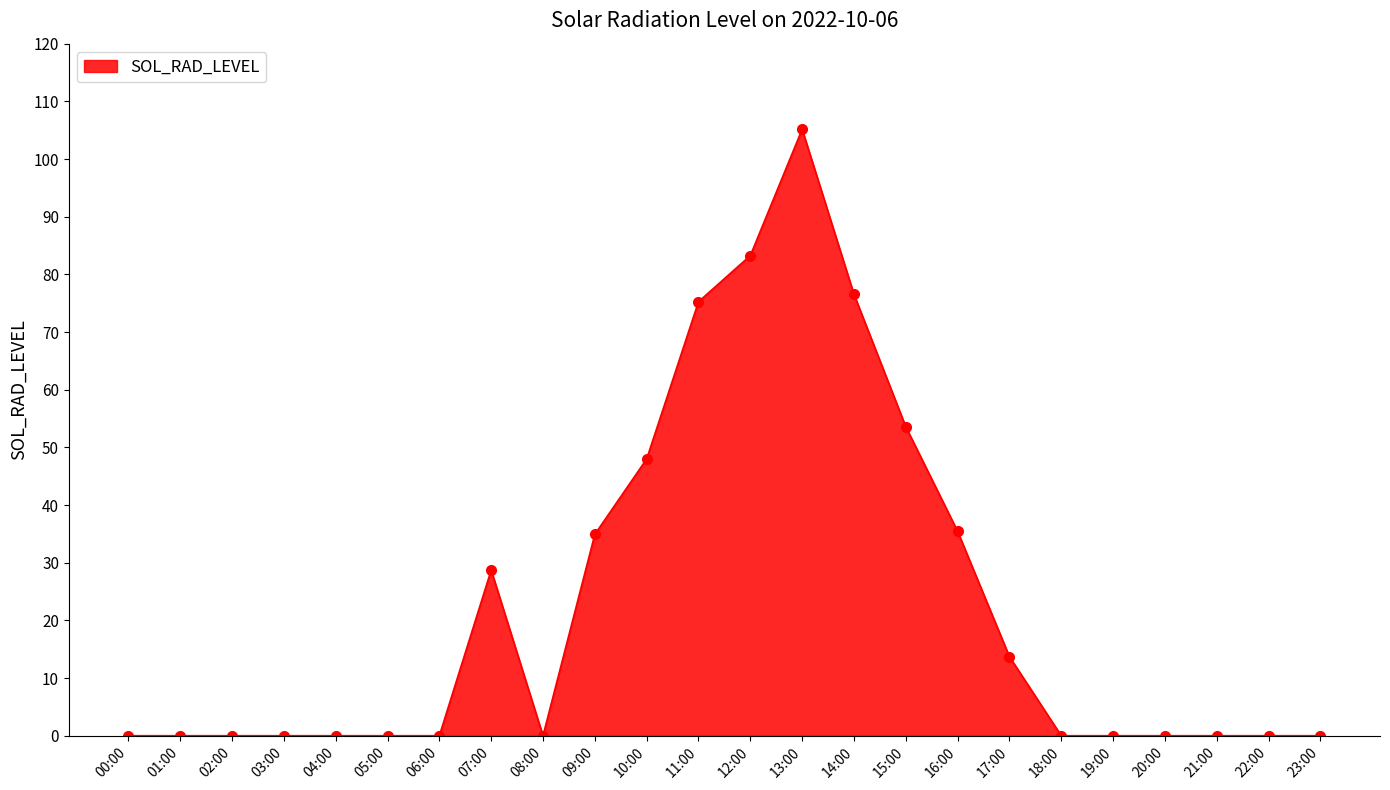

The value at 19:00 is -47.7. True or false?

False